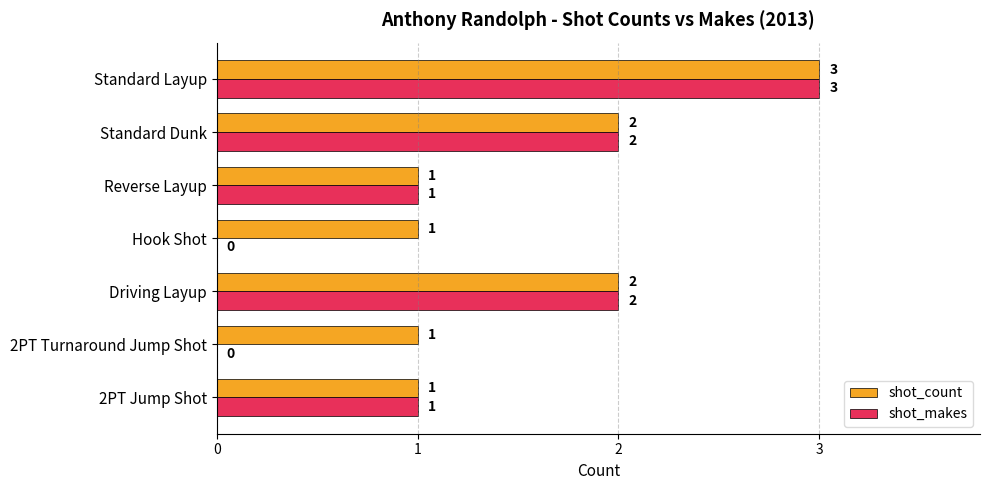

Is it true that shot_makes equals 0 at Hook Shot?

True